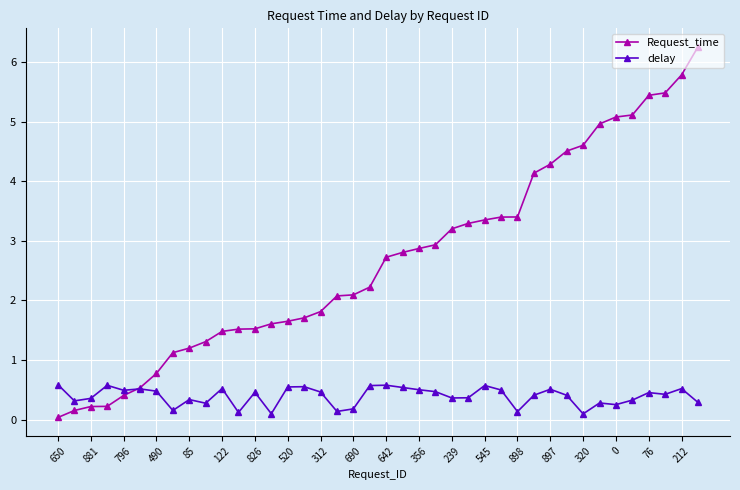

What is the value of the delay point at the 32nd from the left?

0.4